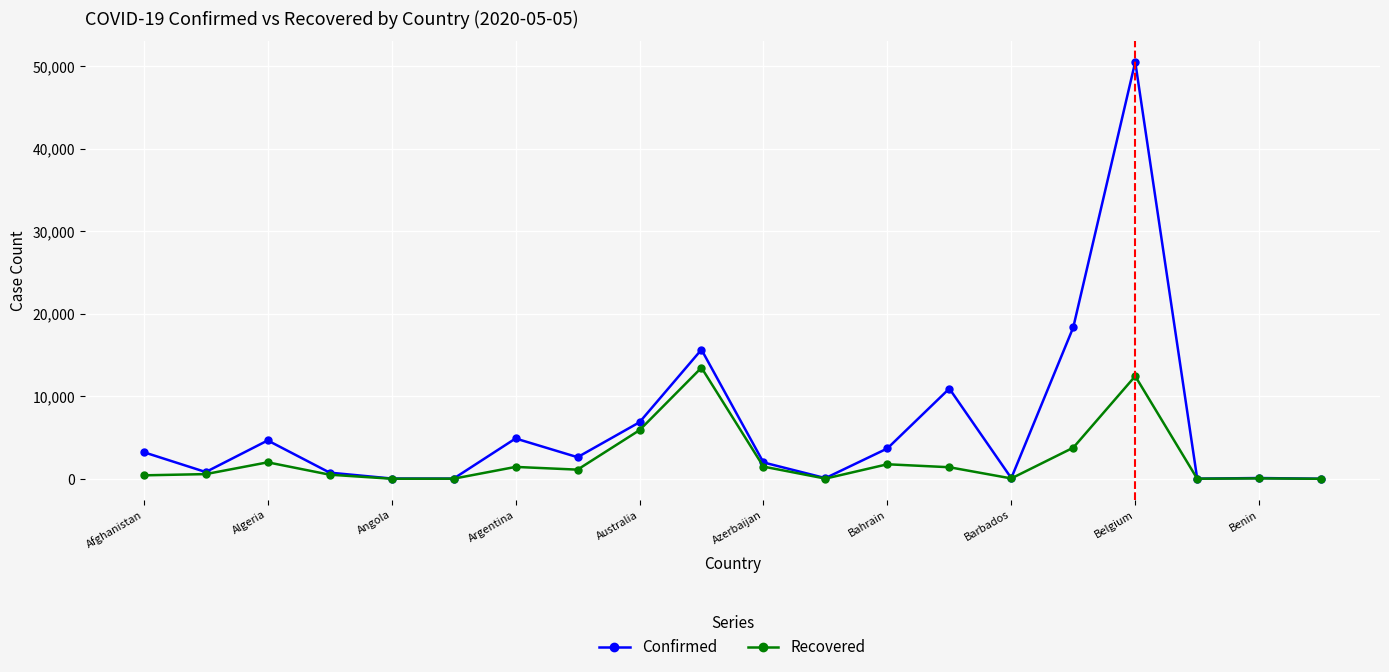

Which series has the widest spread of values?

Confirmed